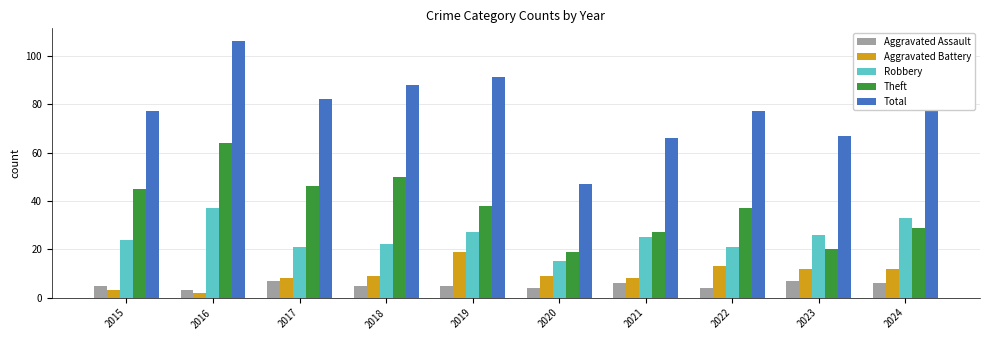

What is the value of the Aggravated Assault bar at the 10th from the left?

6